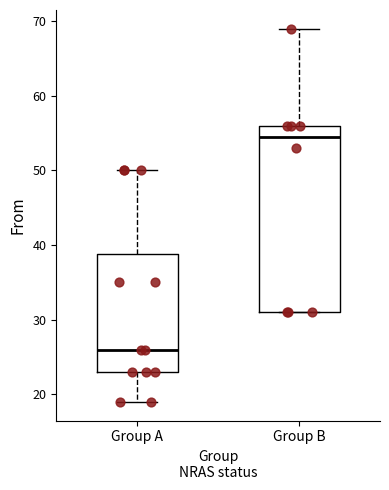

Reading left to right, read every box against the y-axis: the position of its median line, the range the box covers, and the ends of its whiskers. The values are not printed on the chart, so give them approximately, as read against the axis.

Group A: median 26, box 23 to 39, whiskers 19 to 50
Group B: median 55, box 31 to 56, whiskers 31 to 69